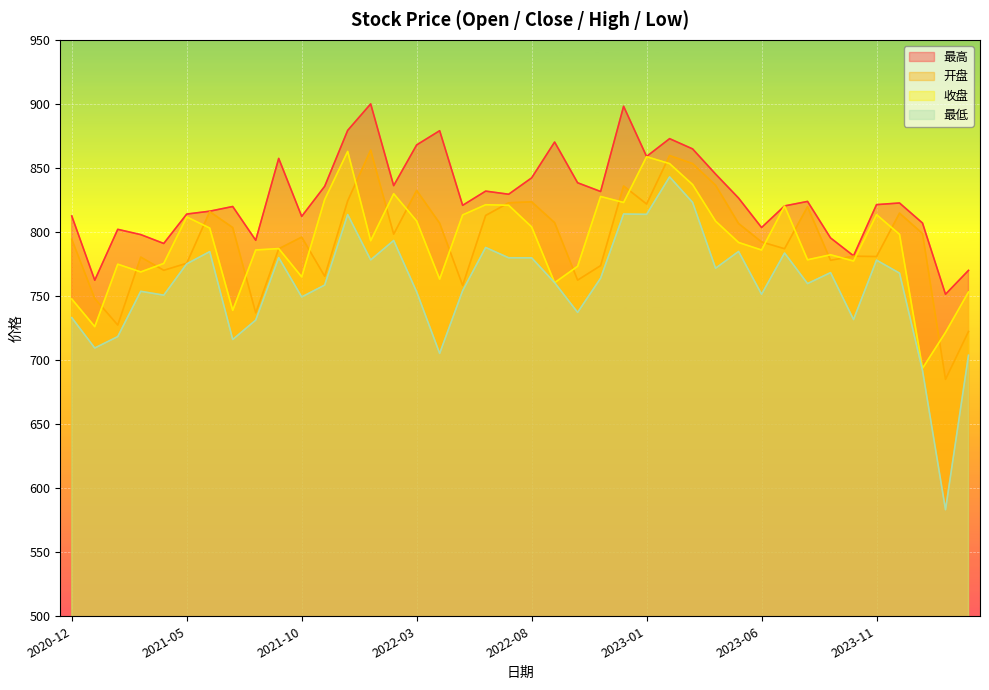

Is the value of 开盘 at 2023-09 greater than the value of 收盘 at 2021-08?

No